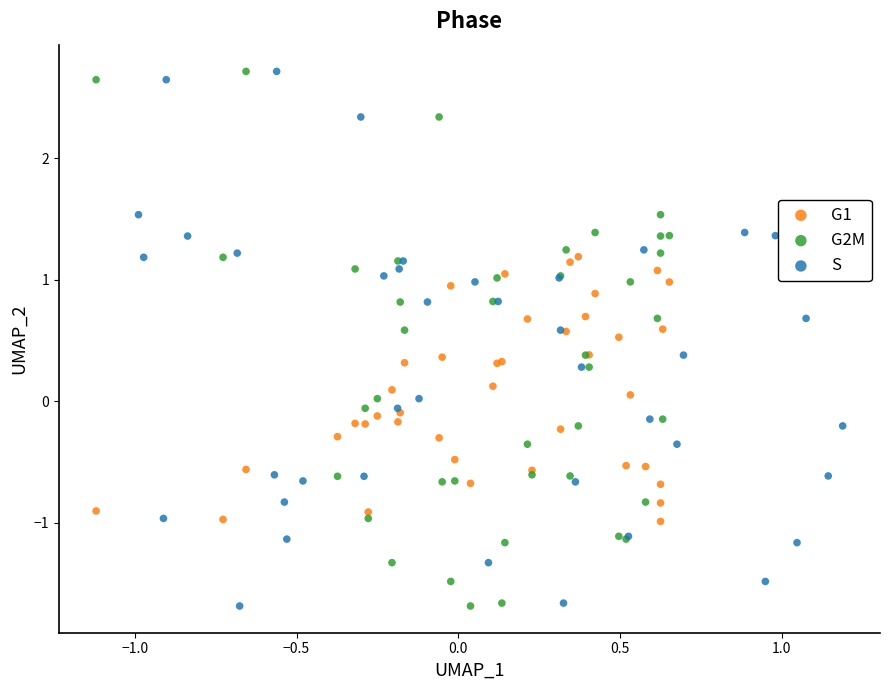

What are all the series names shown in the legend?

G1, G2M, S